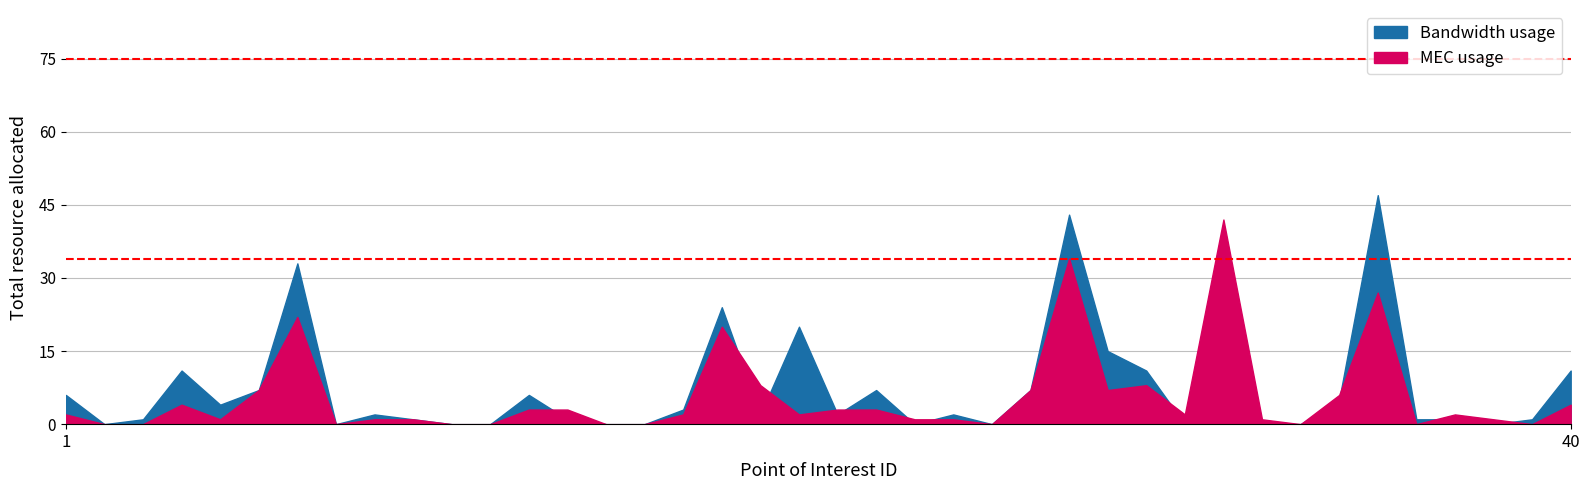

How many lines are shown in the chart?

2